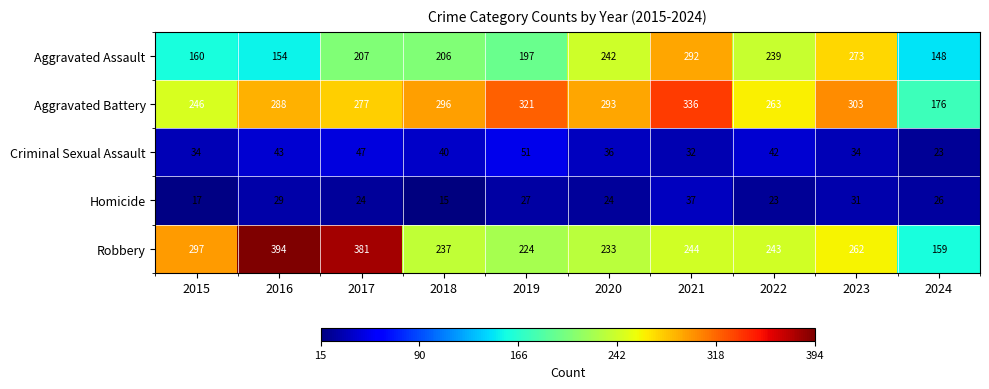

At how many categories does at least one series exceed 325?

3